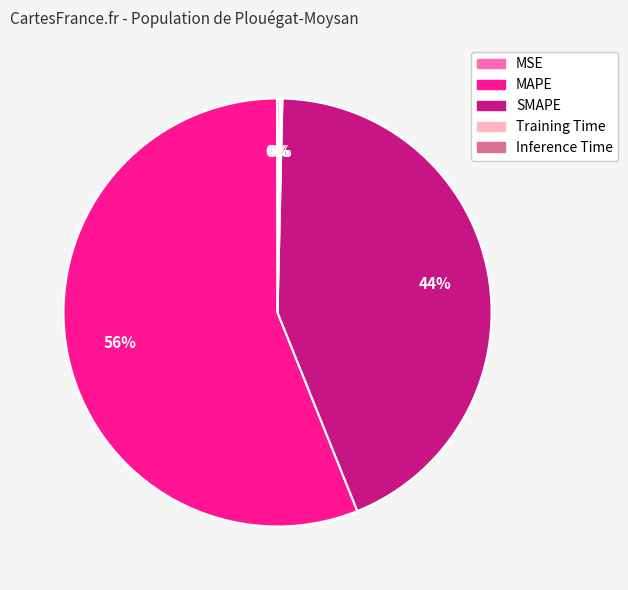

Does any single category account for the majority?

Yes